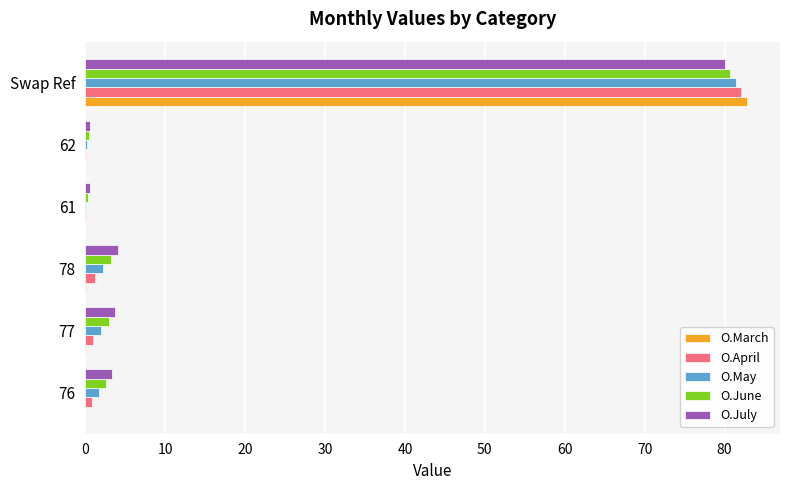

The O.April series shows 0.8 at 76. True or false?

True